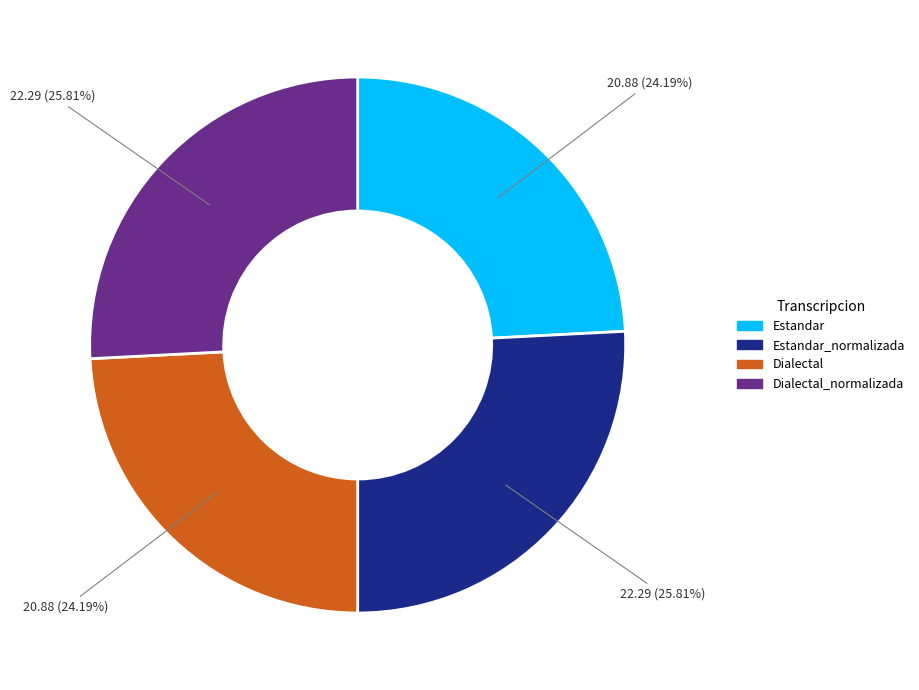

How many slices are in this pie chart?

4